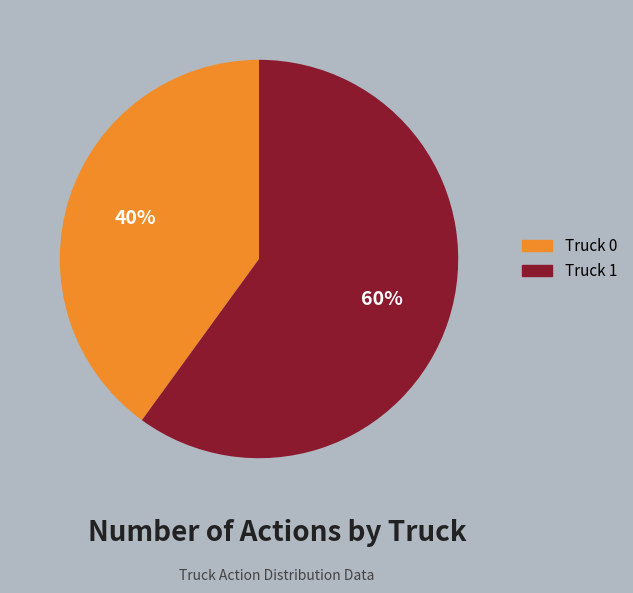

To the nearest percent, what percentage of the pie is Truck 1?

60%